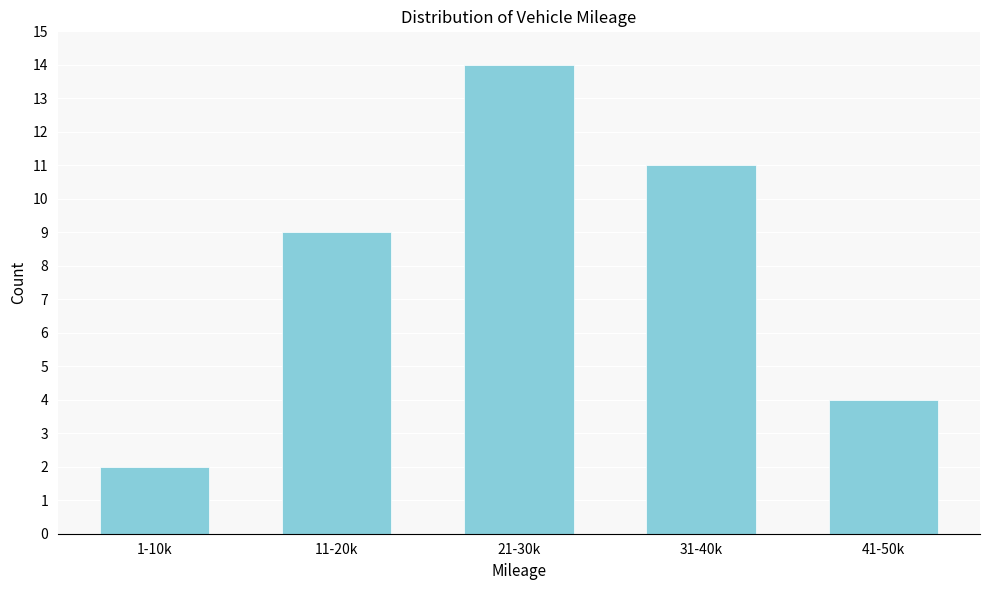

Reading left to right, what are all the values shown in this chart?

2	9	14	11	4